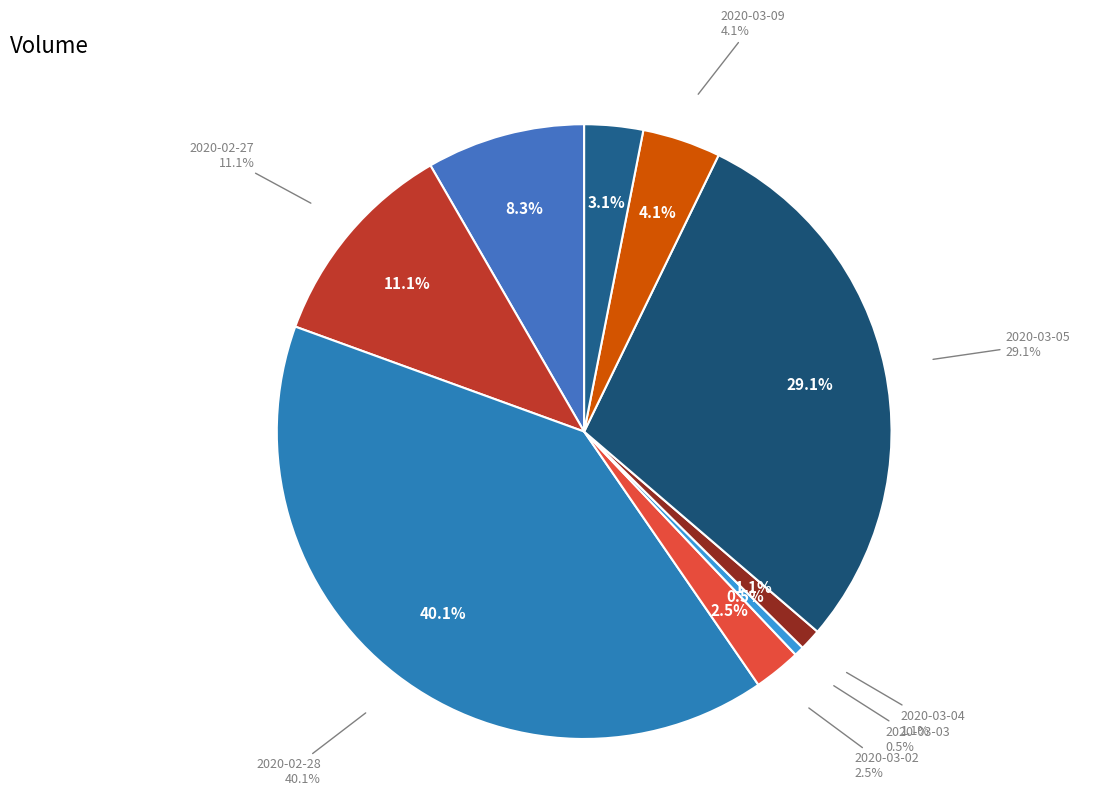

What percentage is the 2020-02-26 slice, to the nearest percent?

8%